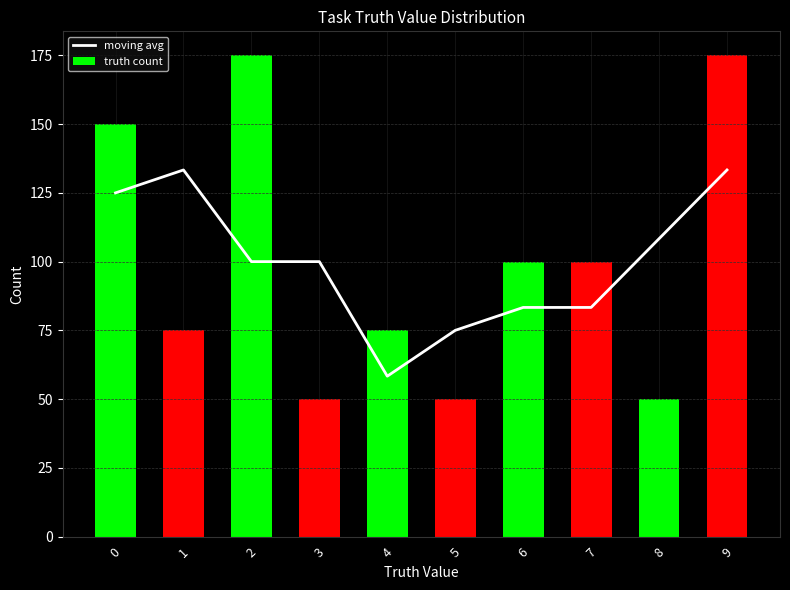

What are all the series names shown in the legend?

moving avg, truth count